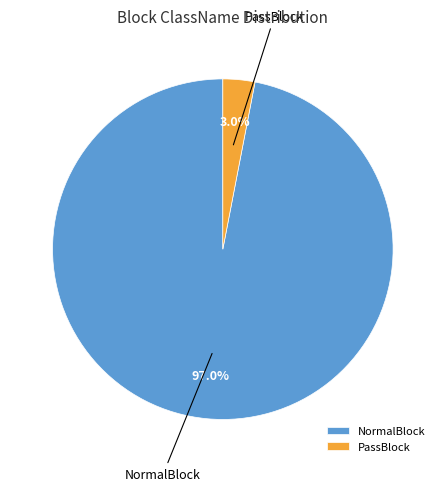

To the nearest percent, what is the difference between the largest and smallest slice percentages?

93%